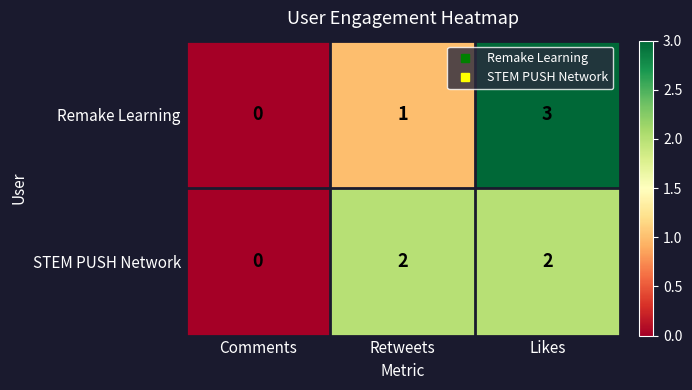

True or false: Remake Learning has a value of 1 at Retweets.

True